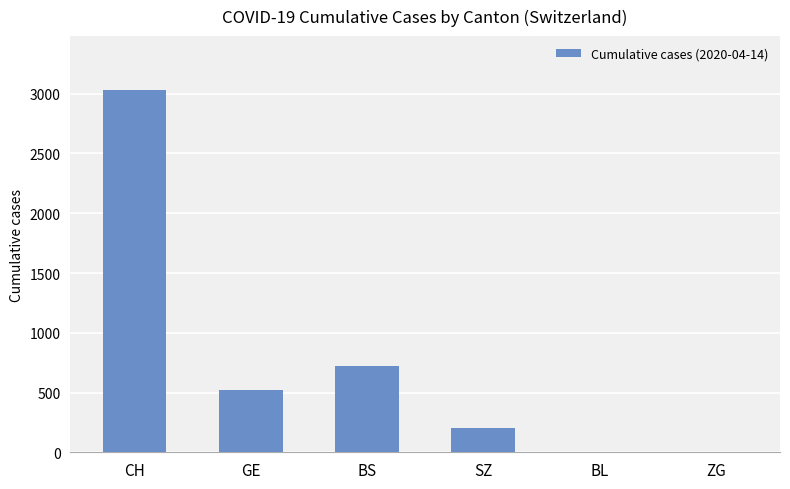

How many data points does each series have?

6